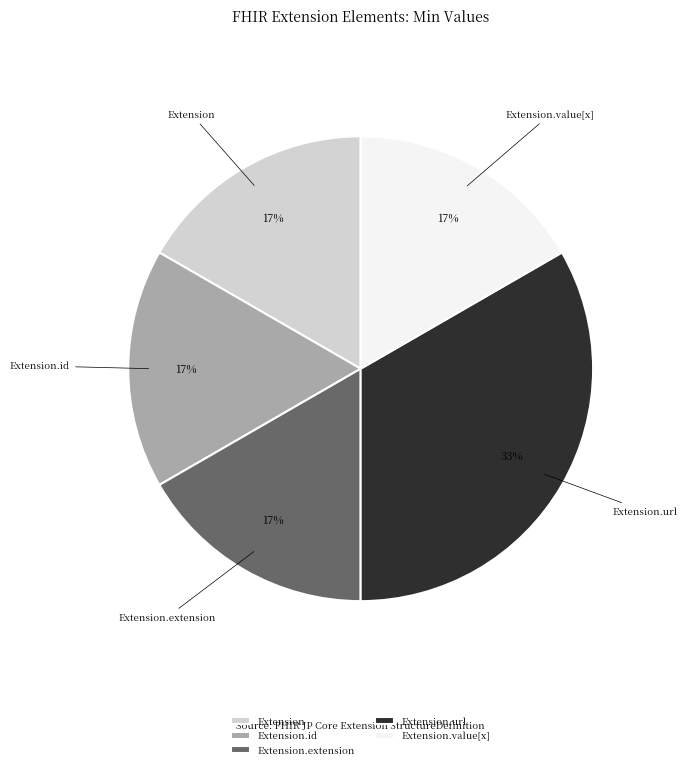

Is Extension.extension the majority of the pie?

No